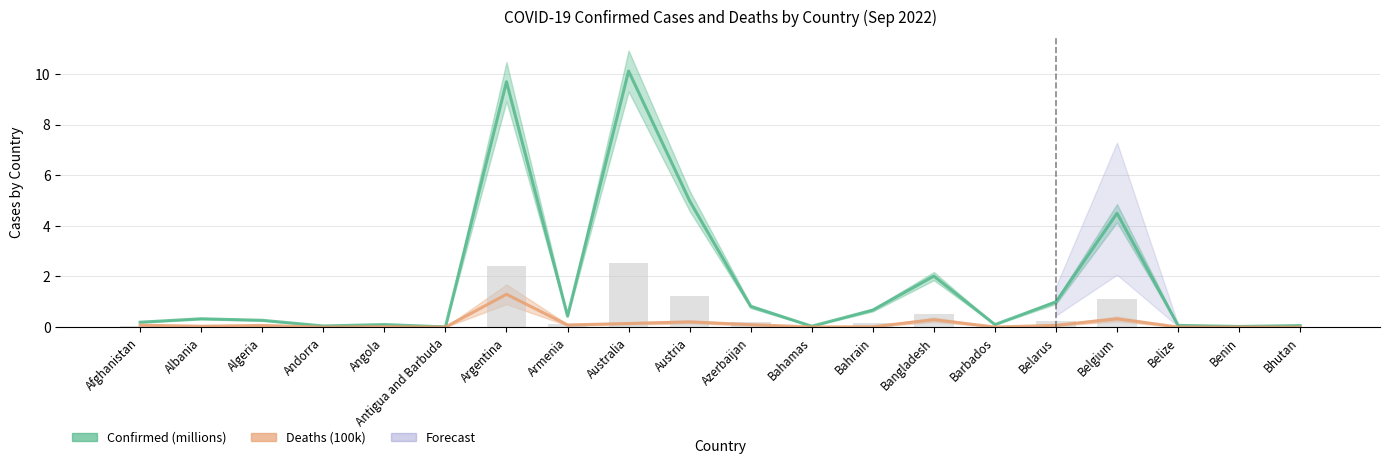

Reading left to right, what are all the values shown in this chart?

Confirmed: Afghanistan=0.2	Albania=0.3	Algeria=0.3	Andorra=0.0	Angola=0.1	Antigua and Barbuda=0.0	Argentina=9.7	Armenia=0.4	Australia=10.1	Austria=5.0	Azerbaijan=0.8	Bahamas=0.0	Bahrain=0.7	Bangladesh=2.0	Barbados=0.1	Belarus=1.0	Belgium=4.5	Belize=0.1	Benin=0.0	Bhutan=0.1
Deaths: Afghanistan=0.1	Albania=0.0	Algeria=0.1	Andorra=0.0	Angola=0.0	Antigua and Barbuda=0.0	Argentina=1.3	Armenia=0.1	Australia=0.1	Austria=0.2	Azerbaijan=0.1	Bahamas=0.0	Bahrain=0.0	Bangladesh=0.3	Barbados=0.0	Belarus=0.1	Belgium=0.3	Belize=0.0	Benin=0.0	Bhutan=0.0